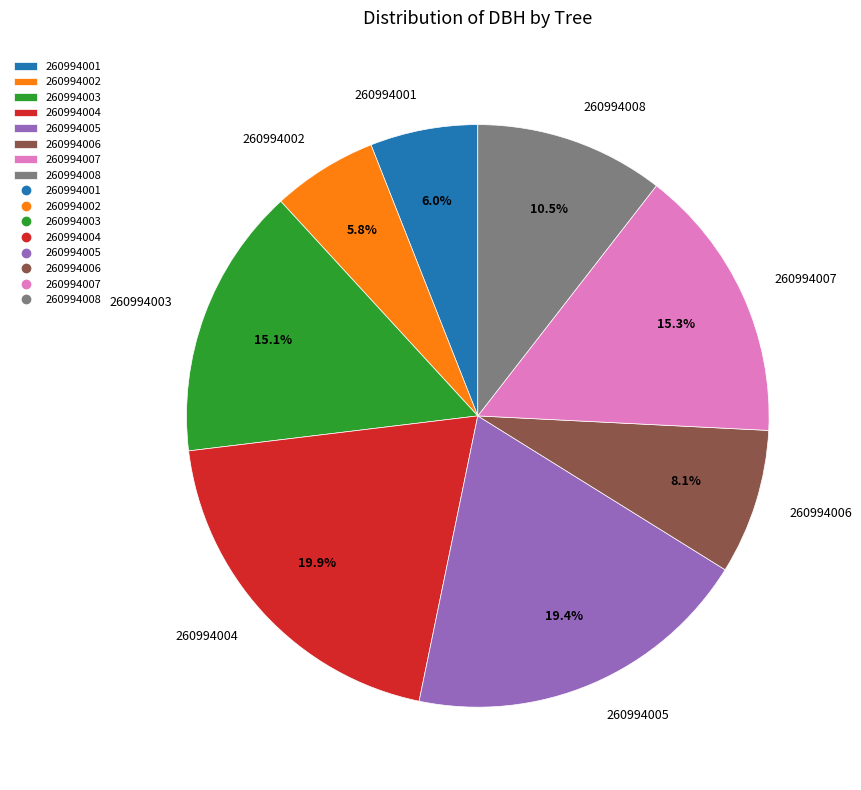

Does any single category account for the majority?

No